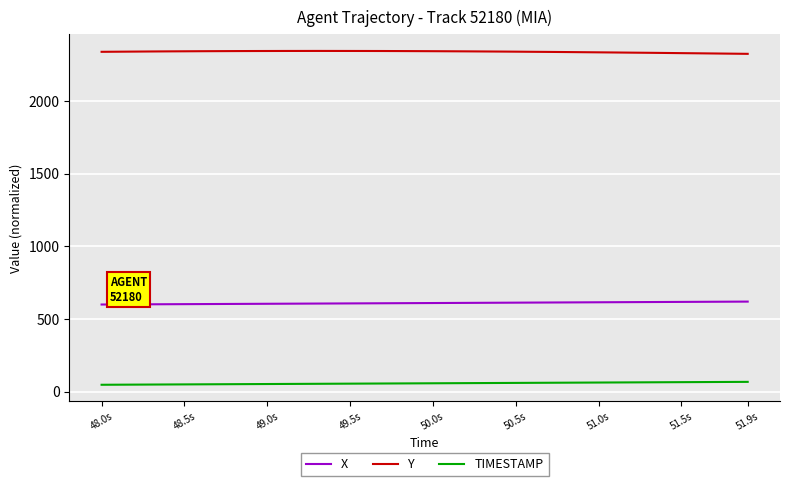

What are all the series names shown in the legend?

X, Y, TIMESTAMP